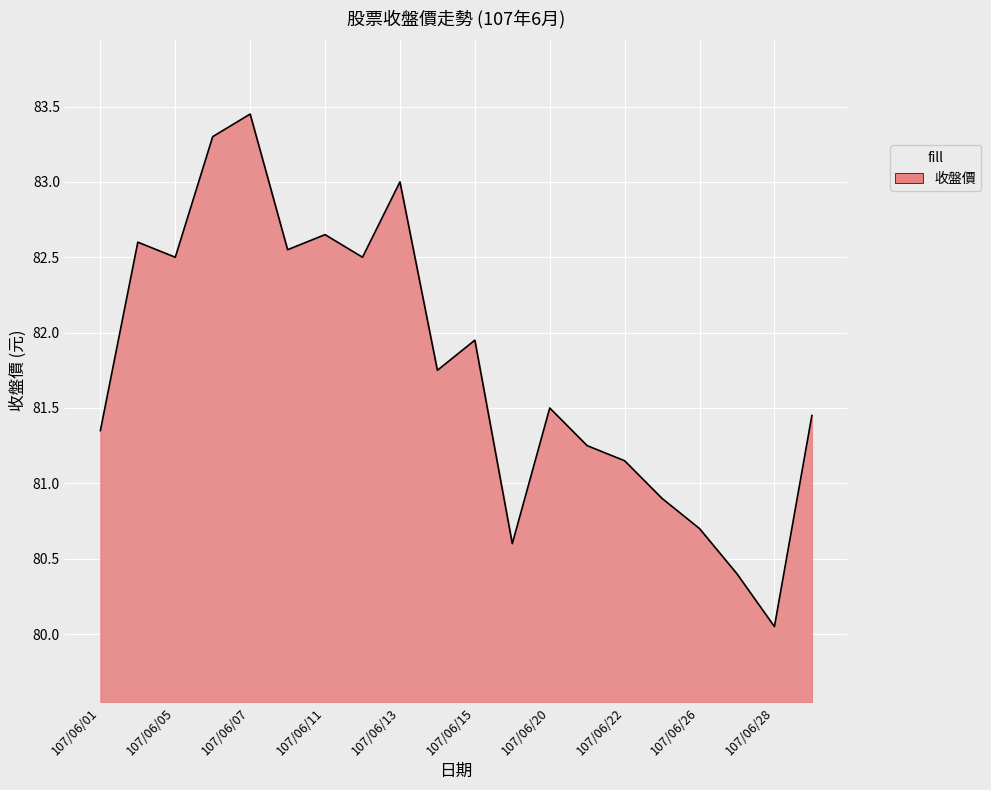

What is the difference between the maximum and minimum values?

3.4